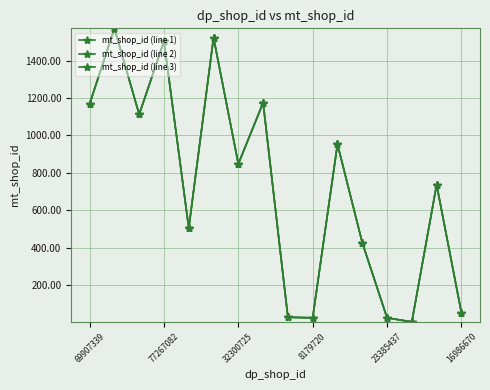

Rank the series by their average value, from lowest to highest.

mt_shop_id (line 3), mt_shop_id (line 1), mt_shop_id (line 2)